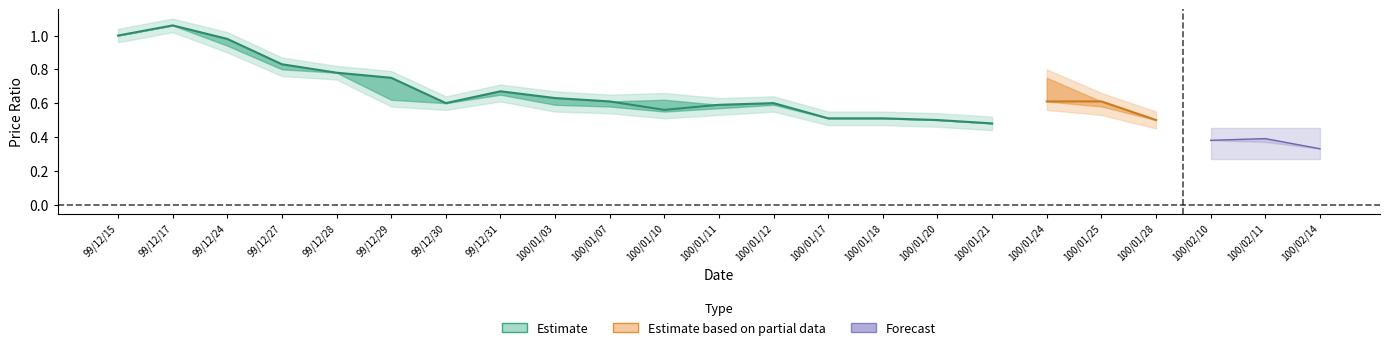

Reading left to right, what are all the values shown in this chart?

col_3_center: 0=1.0	1=1.1	2=1.0	3=0.8	4=0.8	5=0.8	6=0.6	7=0.7	8=0.6	9=0.6	10=0.6	11=0.6	12=0.6	13=0.5	14=0.5	15=0.5	16=0.5	17=0.6	18=0.6	19=0.5	20=0.4	21=0.4	22=0.3
col_4_upper: 0=1.0	1=1.1	2=1.0	3=0.8	4=0.8	5=0.8	6=0.6	7=0.7	8=0.6	9=0.6	10=0.6	11=0.6	12=0.6	13=0.5	14=0.5	15=0.5	16=0.5	17=0.8	18=0.6	19=0.5	20=0.4	21=0.4	22=0.3
col_5_lower: 0=1.0	1=1.1	2=0.9	3=0.8	4=0.8	5=0.6	6=0.6	7=0.7	8=0.6	9=0.6	10=0.6	11=0.6	12=0.6	13=0.5	14=0.5	15=0.5	16=0.5	17=0.6	18=0.6	19=0.5	20=0.4	21=0.4	22=0.3
col_6_end: 0=1.0	1=1.1	2=0.9	3=0.8	4=0.8	5=0.6	6=0.6	7=0.7	8=0.6	9=0.6	10=0.6	11=0.6	12=0.6	13=0.5	14=0.5	15=0.5	16=0.5	17=0.6	18=0.6	19=0.5	20=0.4	21=0.4	22=0.3
col_7: 0=-0.4	1=0.1	2=-0.1	3=-0.1	4=-0.0	5=-0.2	6=-0.0	7=0.1	8=-0.1	9=-0.0	10=0.0	11=-0.1	12=0.0	13=-0.1	14=0.0	15=-0.0	16=-0.0	17=0.2	18=-0.1	19=-0.1	20=-0.1	21=-0.0	22=-0.0